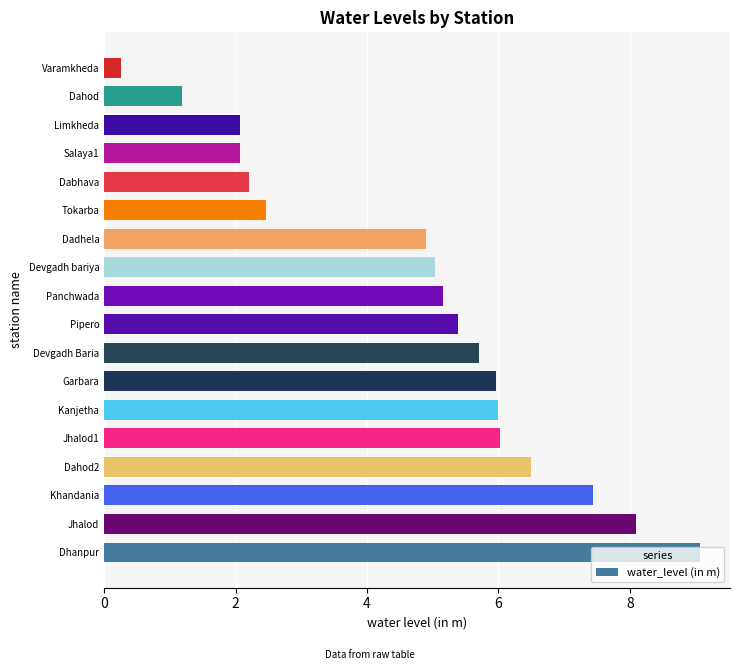

What is the change in value from Pipero to Dahod?

-4.2